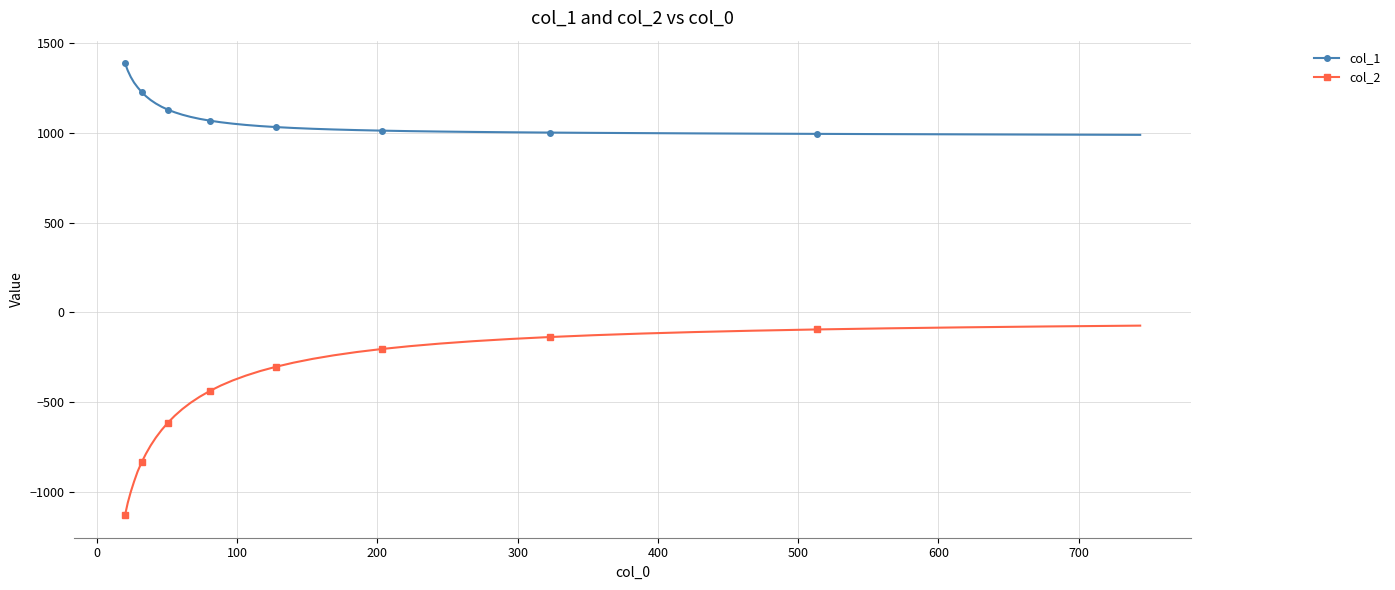

What is the lowest value of the col_2 series?

-1130.0